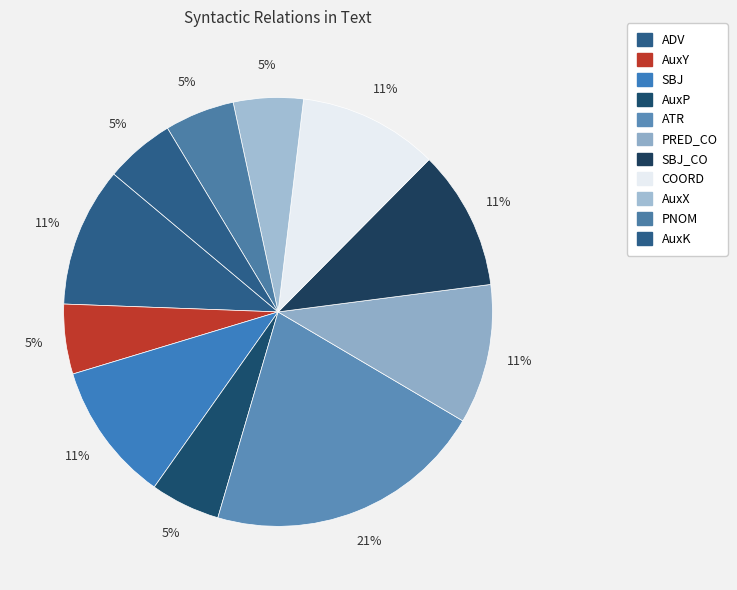

Count the number of slices in the pie.

11